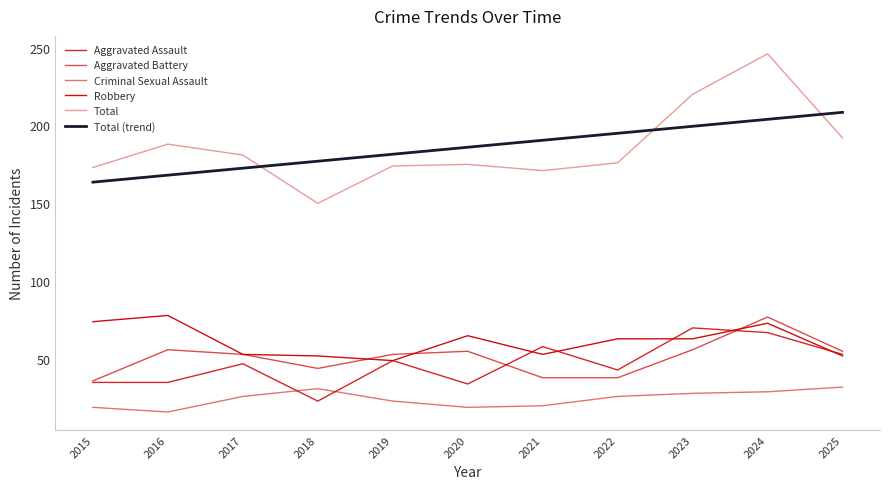

Reading left to right, extract all data points from this chart.

Aggravated Assault: 35	35	47	23	49	34	58	43	70	67	53
Aggravated Battery: 36	56	53	44	53	55	38	38	56	77	55
Criminal Sexual Assault: 19	16	26	31	23	19	20	26	28	29	32
Robbery: 74	78	53	52	49	65	53	63	63	73	52
Total: 173	188	181	150	174	175	171	176	220	246	192